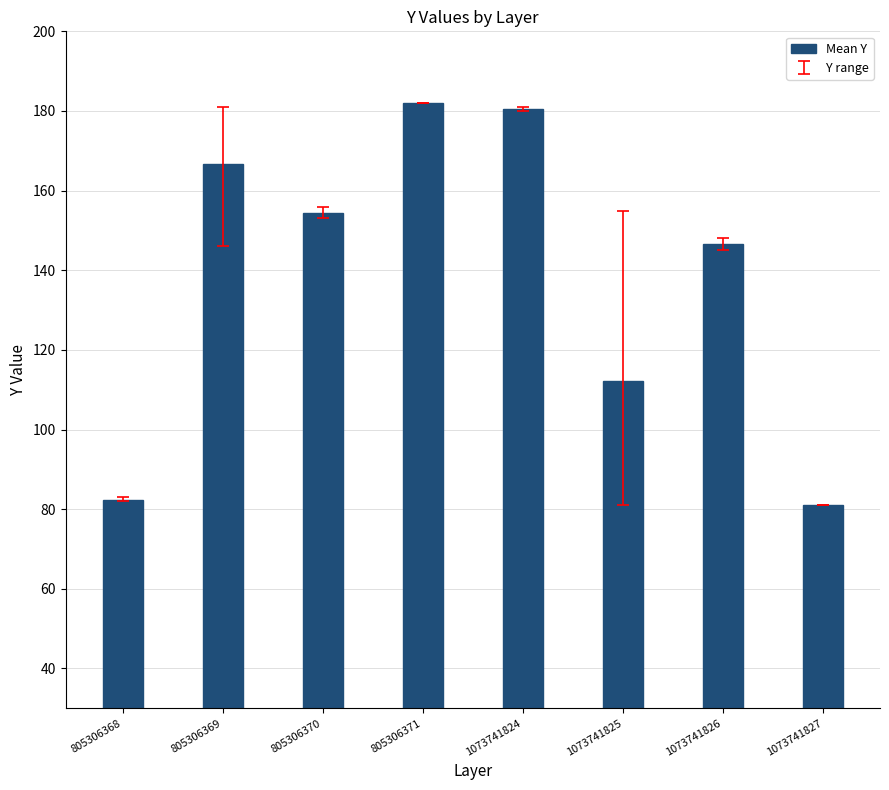

What is the ratio of the value at 1073741826 to the value at 1073741824?

0.8